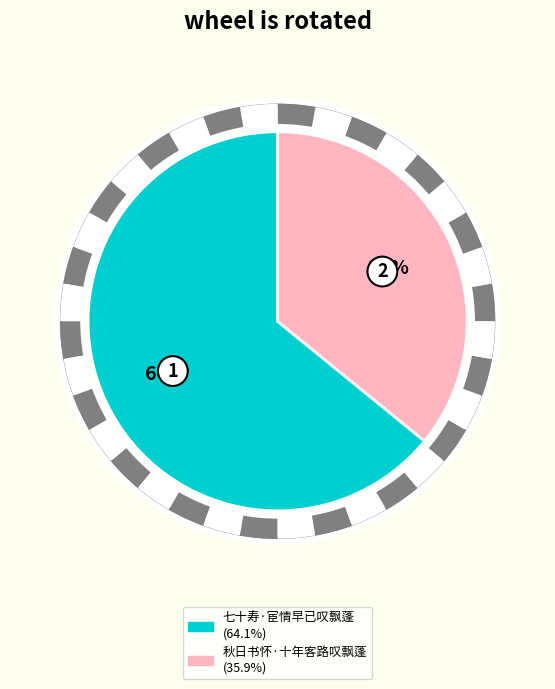

Do 秋日书怀·十年客路叹飘蓬 and 七十寿·宦情早已叹飘蓬 together represent more than half of the pie?

Yes